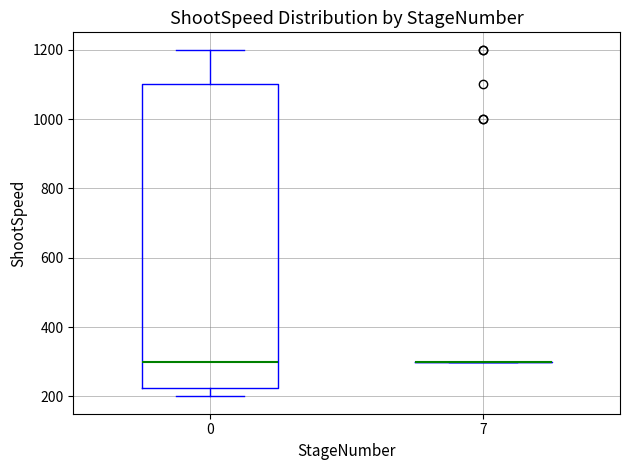

Which box is the tallest, from its lower edge to its upper edge?

0